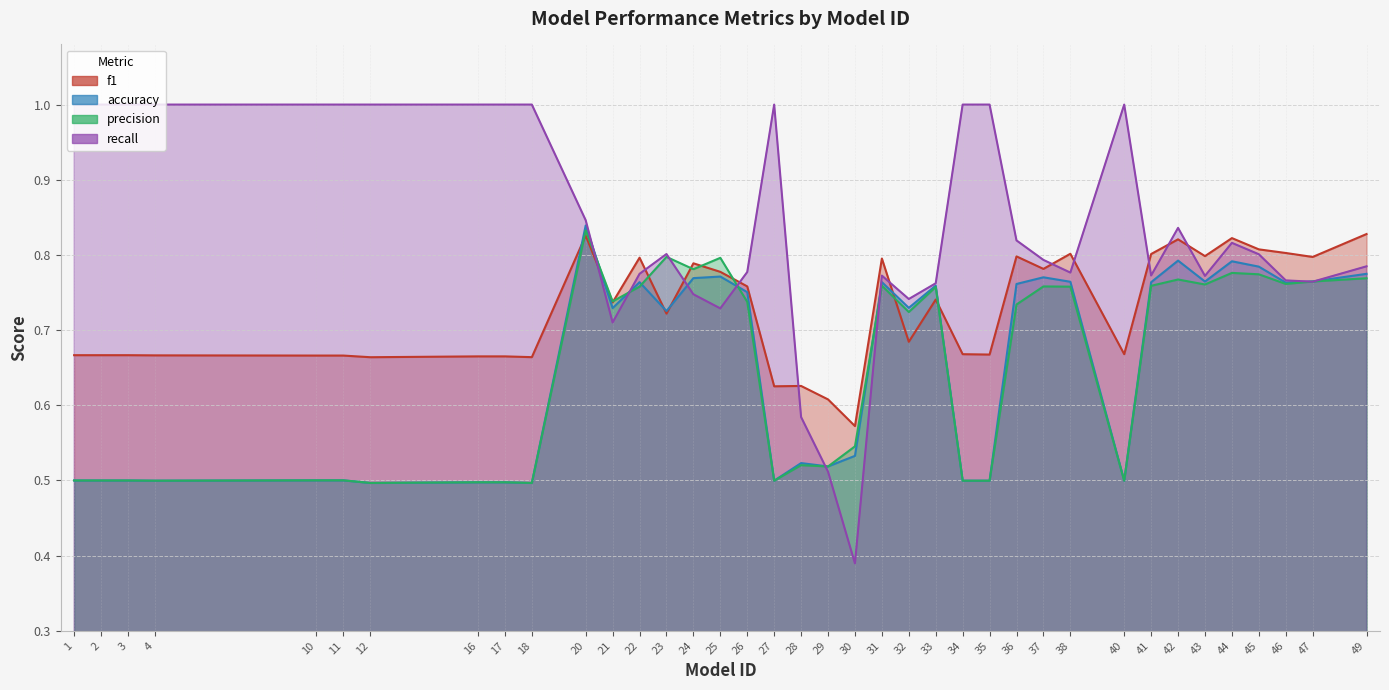

Where is the first local minimum for f1?

12